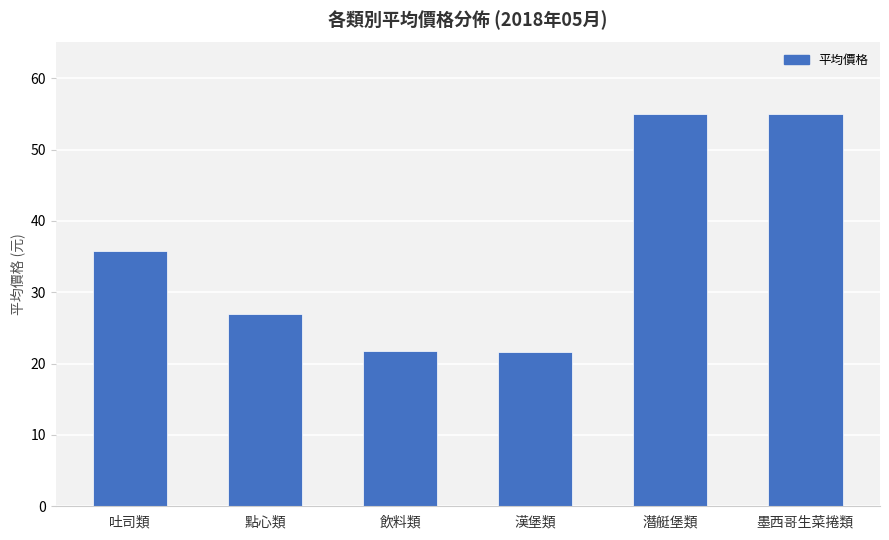

Are the bars horizontal?

No